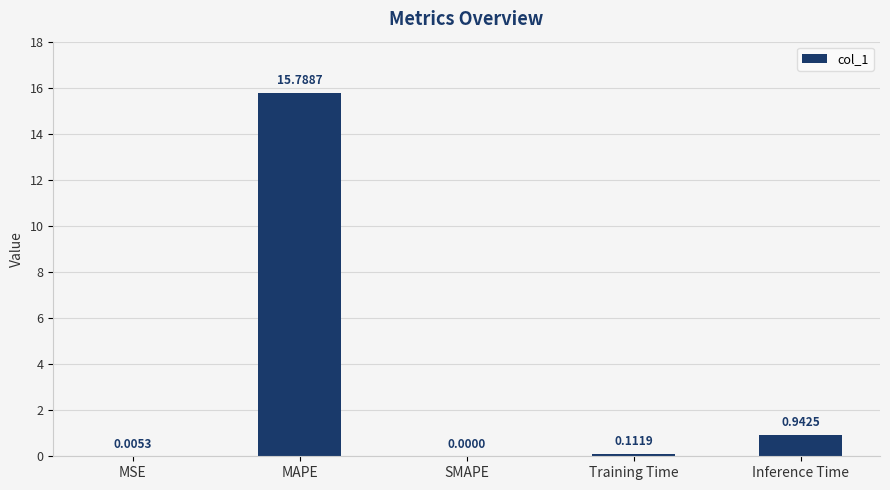

How many values are above zero?

4